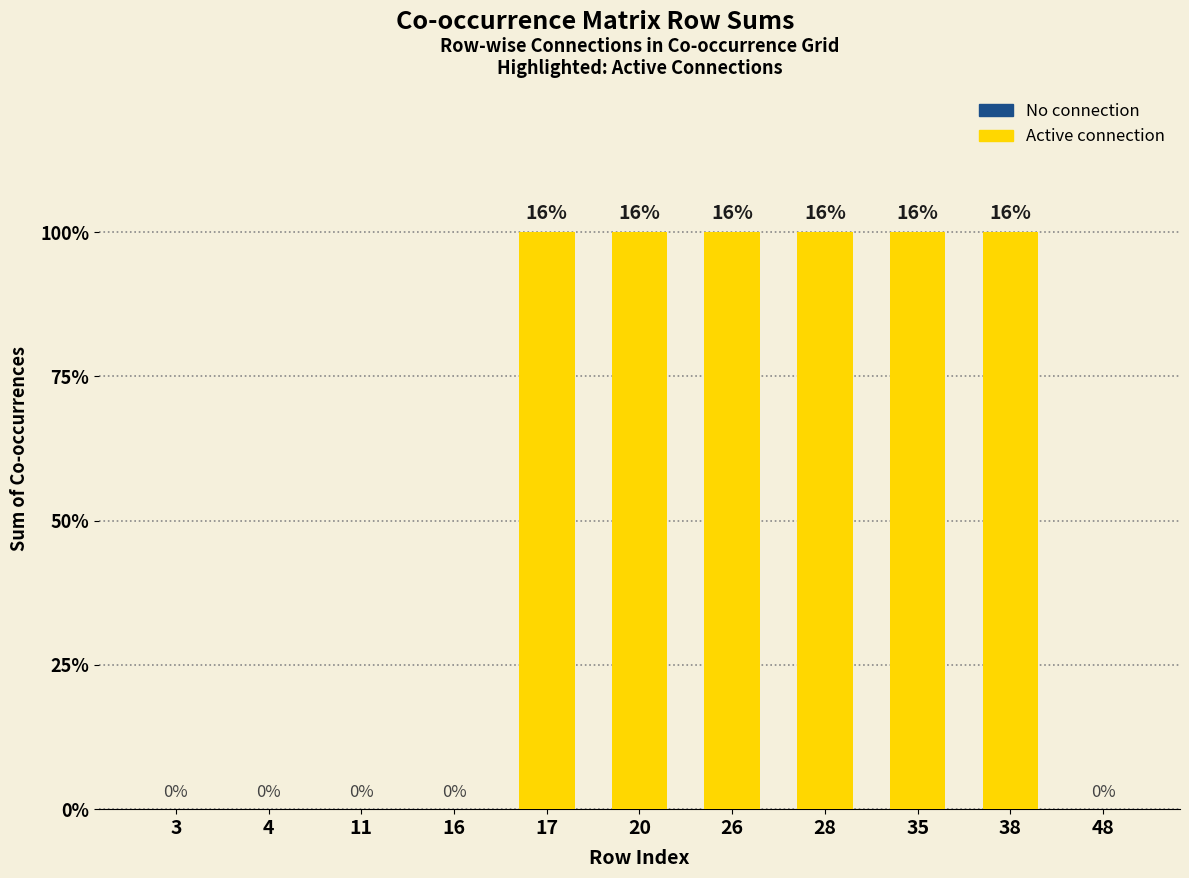

List the labels in order of value, smallest first.

3, 4, 11, 16, 48, 17, 20, 26, 28, 35, 38